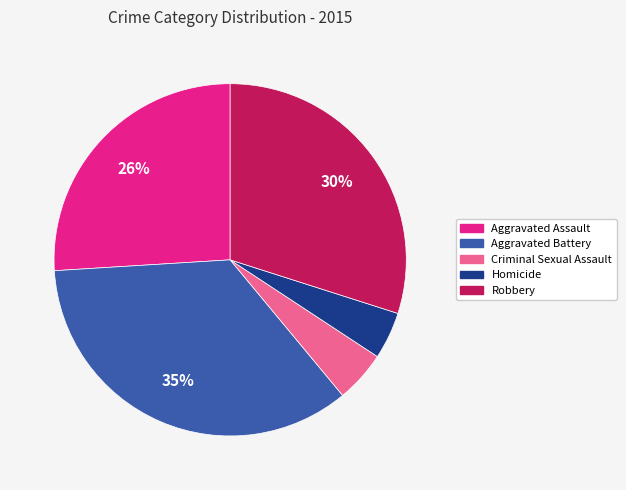

What is the ratio of the value at Aggravated Battery to the value at Aggravated Assault?

1.3